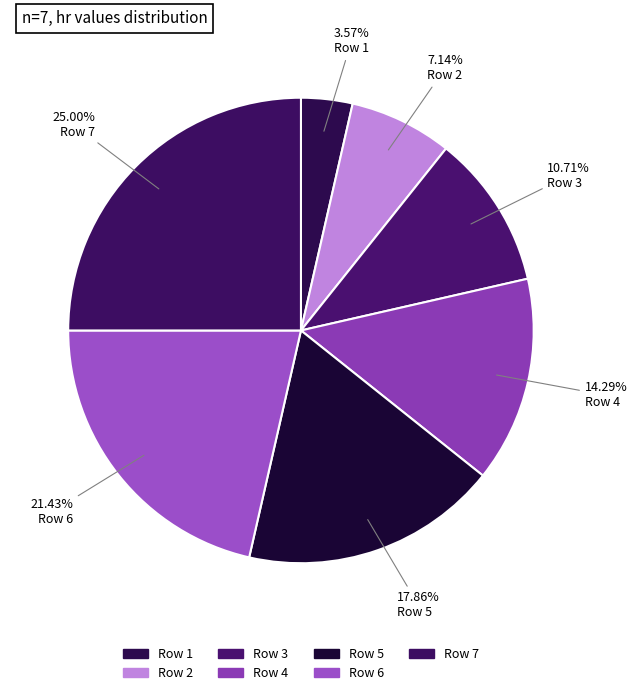

True or false: Row 4 accounts for 1% of the total.

False